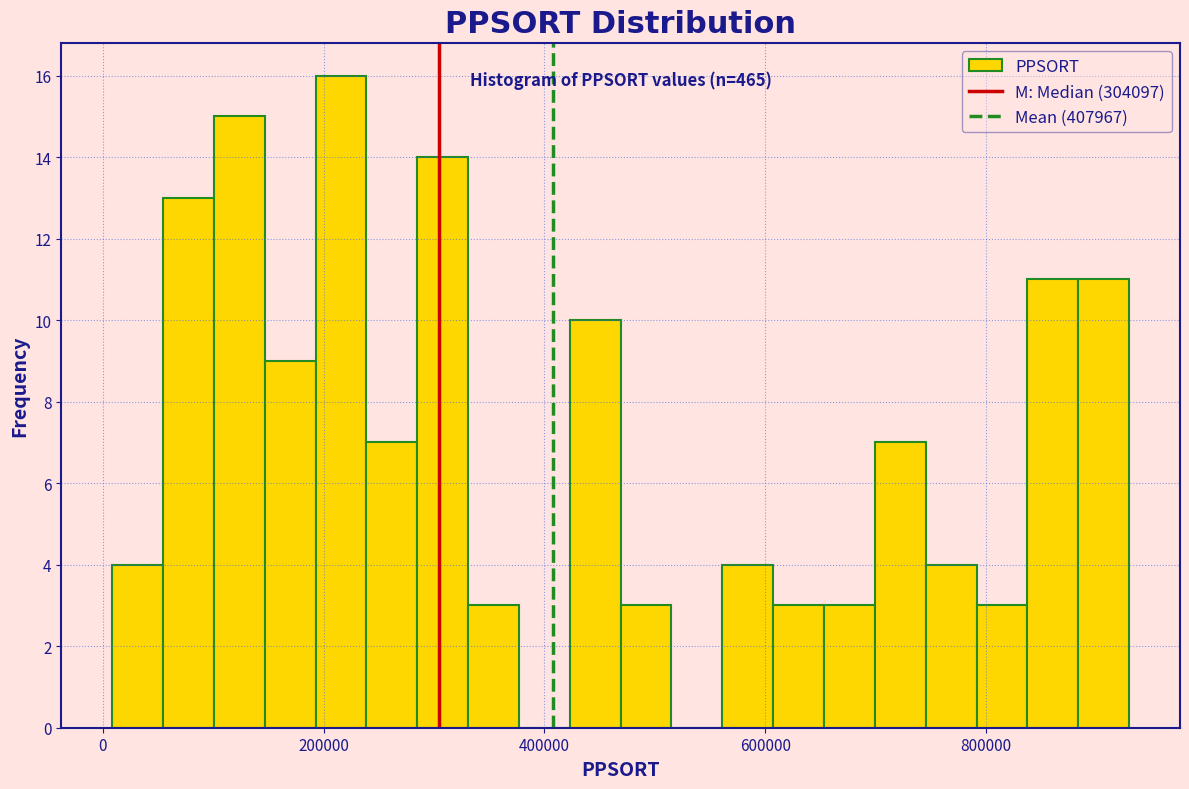

Read against the x-axis, roughly where is the centre of the tallest bar?

220000